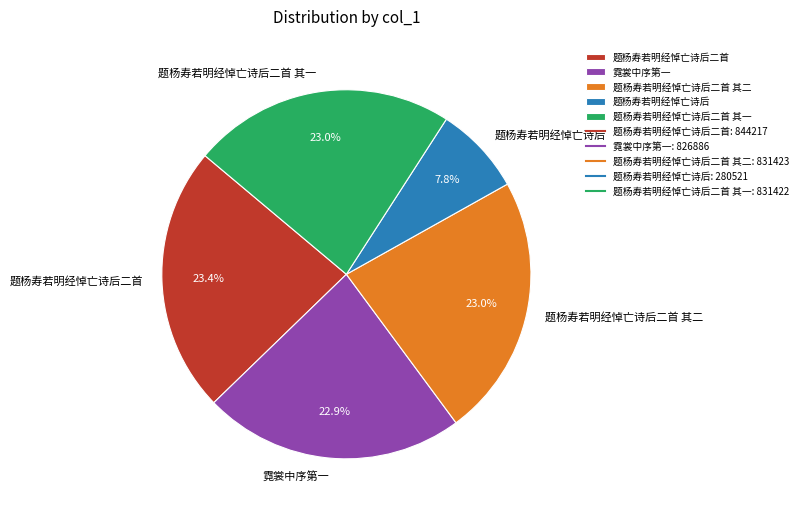

What percentage do 题杨寿若明经悼亡诗后二首 其一 and 霓裳中序第一 together represent?

45.9%